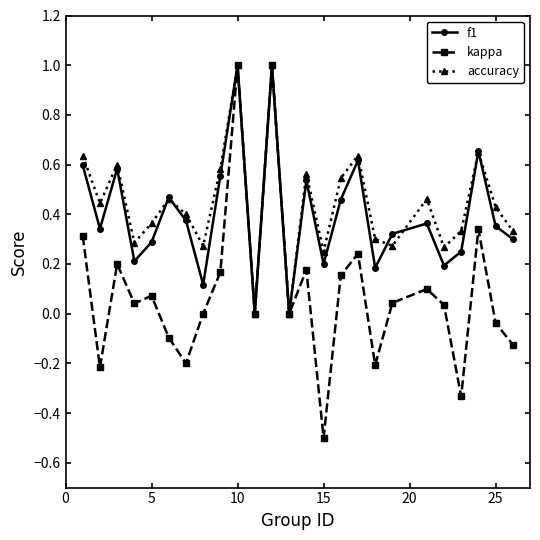

True or false: f1 has more than 1 interior local peaks.

True